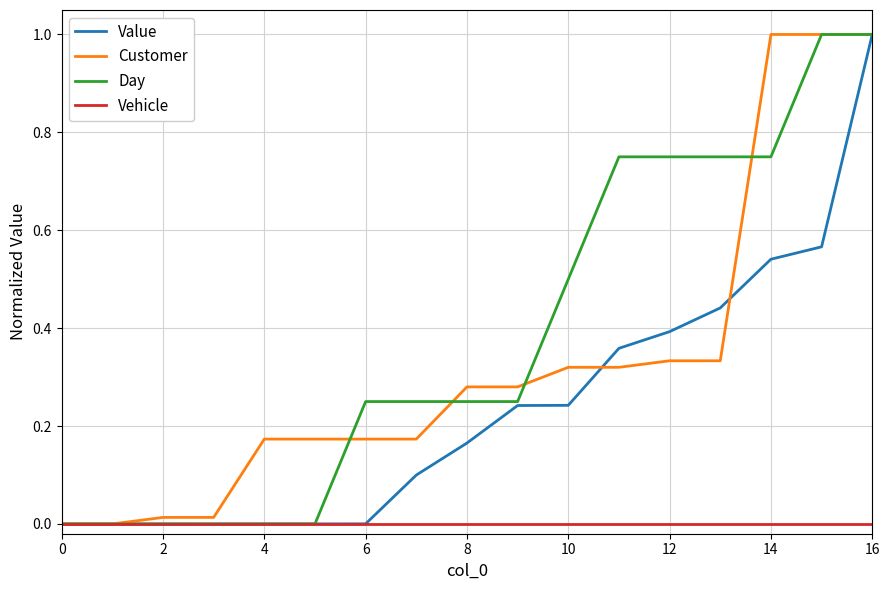

What is the highest value of the Value series?

1.0